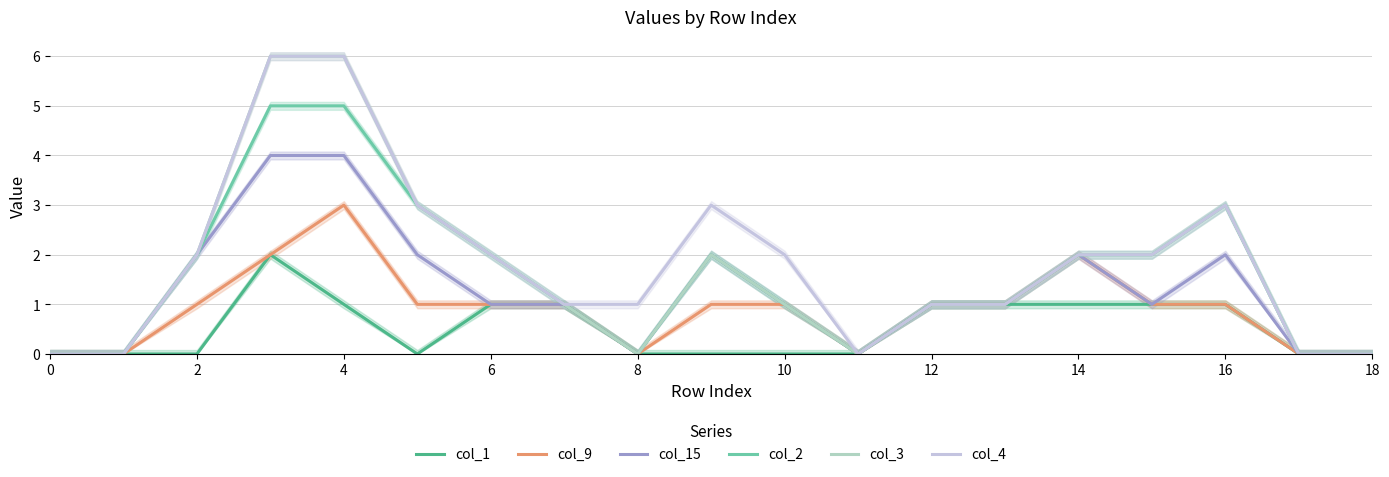

At how many categories does at least one series exceed 3?

2